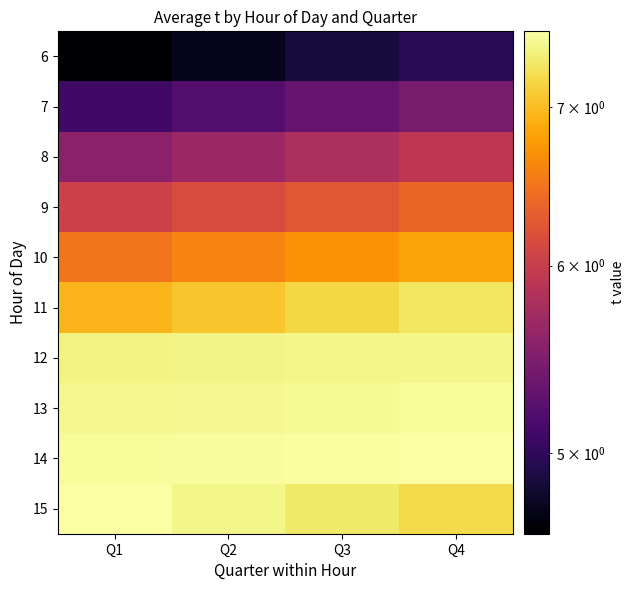

Reading left to right, list all the values displayed in this chart.

6: Q1=4.6	Q2=4.7	Q3=4.9	Q4=5.0
7: Q1=5.1	Q2=5.2	Q3=5.3	Q4=5.4
8: Q1=5.6	Q2=5.7	Q3=5.8	Q4=5.9
9: Q1=6.0	Q2=6.1	Q3=6.3	Q4=6.4
10: Q1=6.5	Q2=6.6	Q3=6.7	Q4=6.8
11: Q1=6.9	Q2=7.1	Q3=7.2	Q4=7.3
12: Q1=7.4	Q2=7.4	Q3=7.4	Q4=7.4
13: Q1=7.4	Q2=7.5	Q3=7.5	Q4=7.5
14: Q1=7.5	Q2=7.5	Q3=7.5	Q4=7.5
15: Q1=7.5	Q2=7.4	Q3=7.3	Q4=7.2